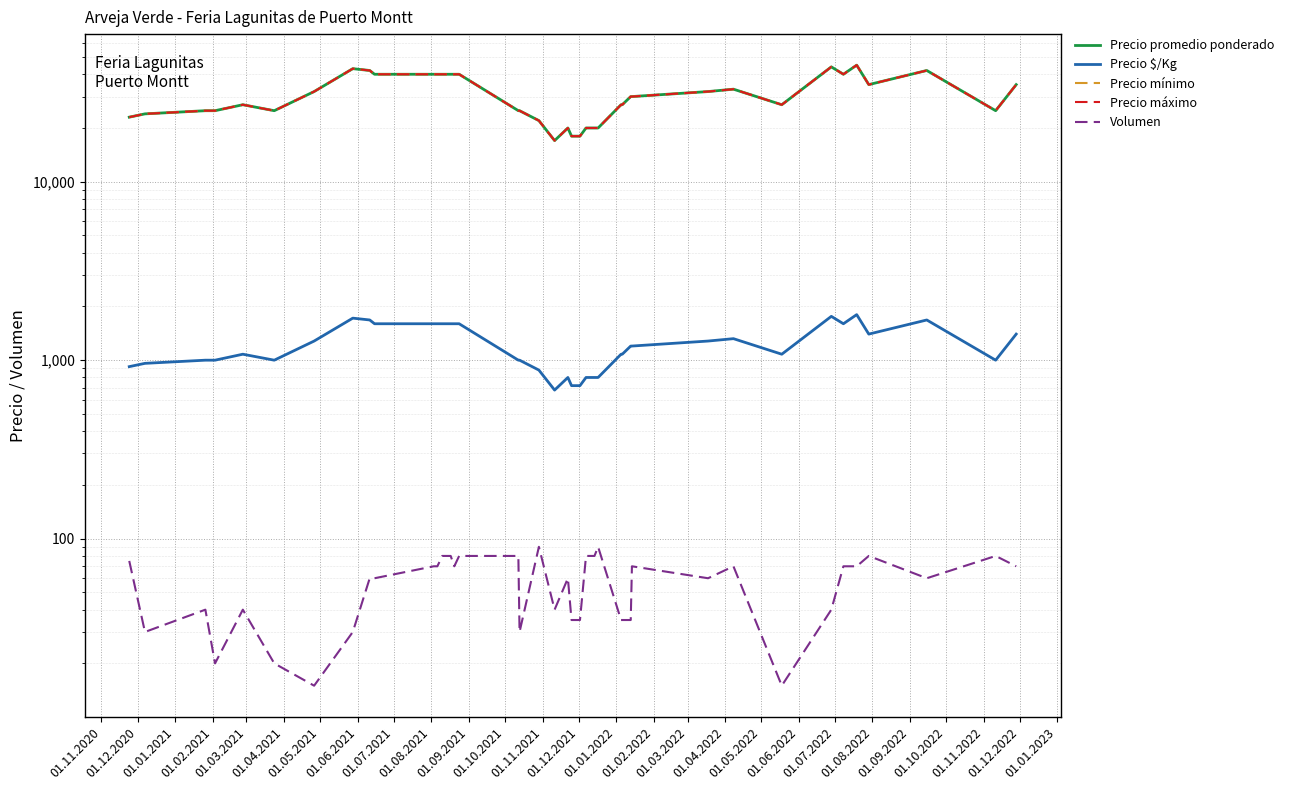

The value of Precio máximo at 01.05.2022 is 9942. True or false?

False